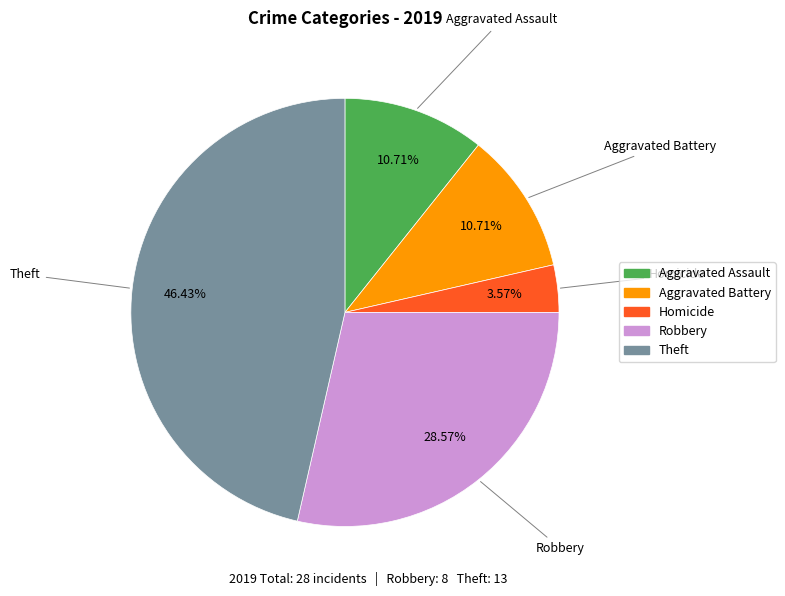

Is there a majority slice in this chart?

No